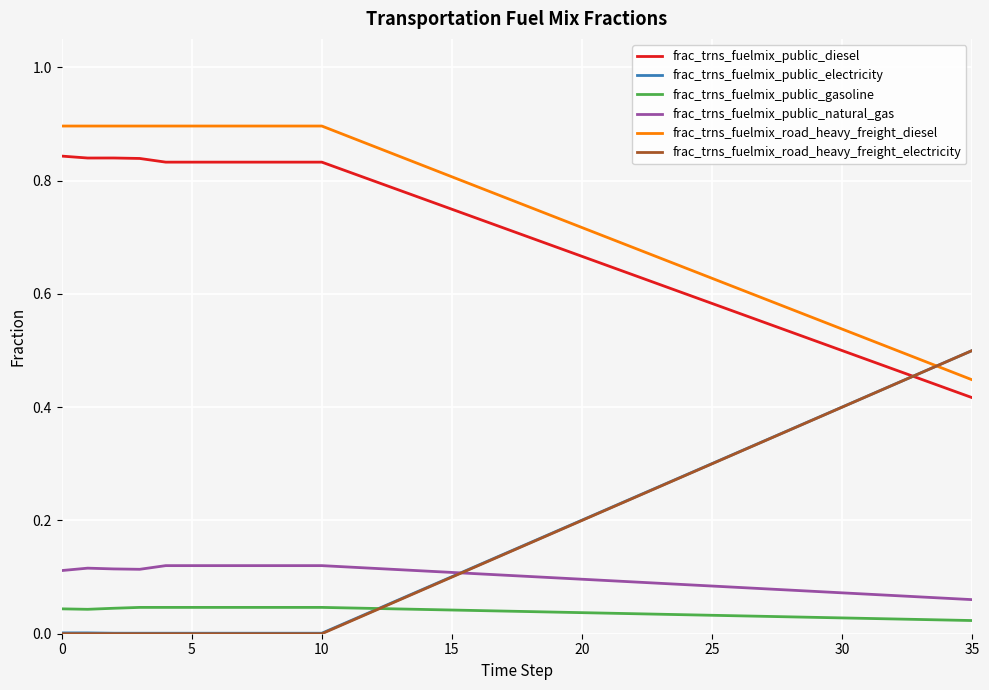

True or false: frac_trns_fuelmix_public_natural_gas and frac_trns_fuelmix_public_diesel cross at least once.

False